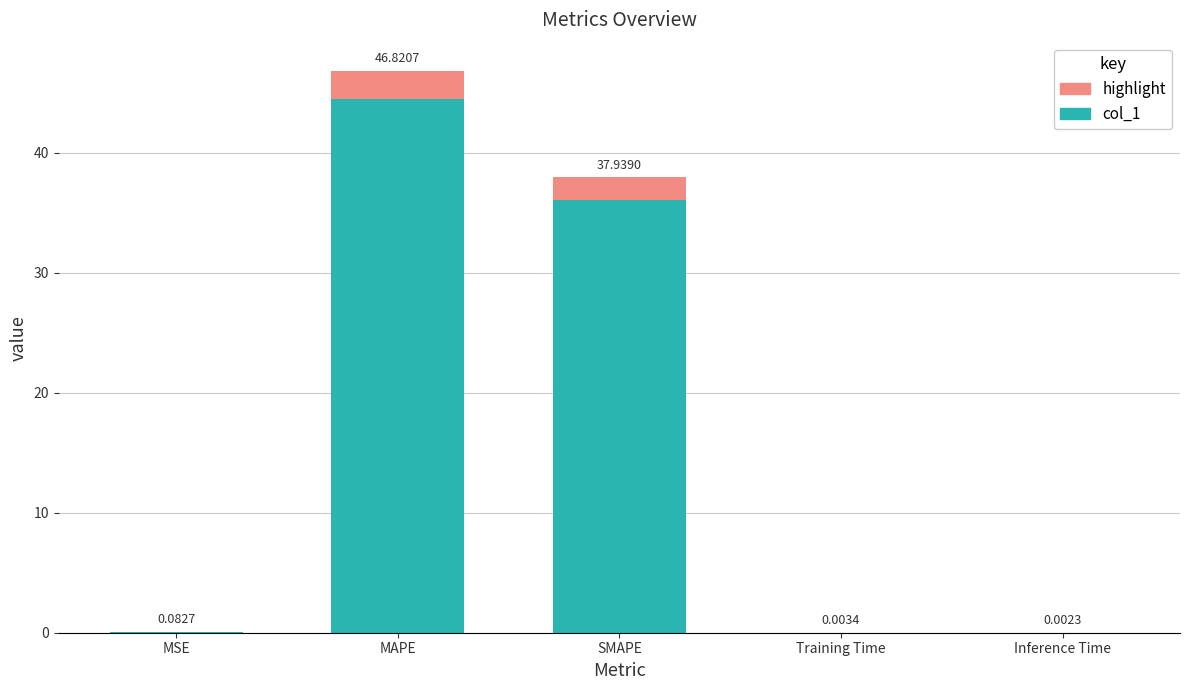

At which category is the sum across all series the highest?

MAPE